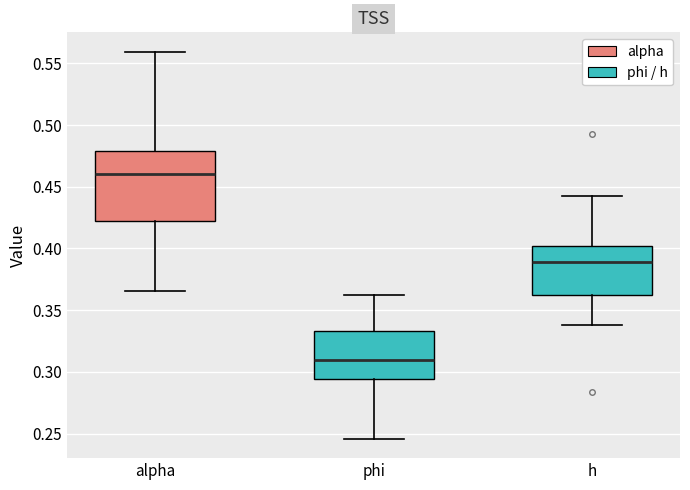

Reading left to right, read every box against the y-axis: the position of its median line, the range the box covers, and the ends of its whiskers. The values are not printed on the chart, so give them approximately, as read against the axis.

alpha: median 0.460, box 0.420 to 0.480, whiskers 0.365 to 0.560
phi: median 0.310, box 0.295 to 0.335, whiskers 0.245 to 0.360
h: median 0.390, box 0.365 to 0.400, whiskers 0.340 to 0.445